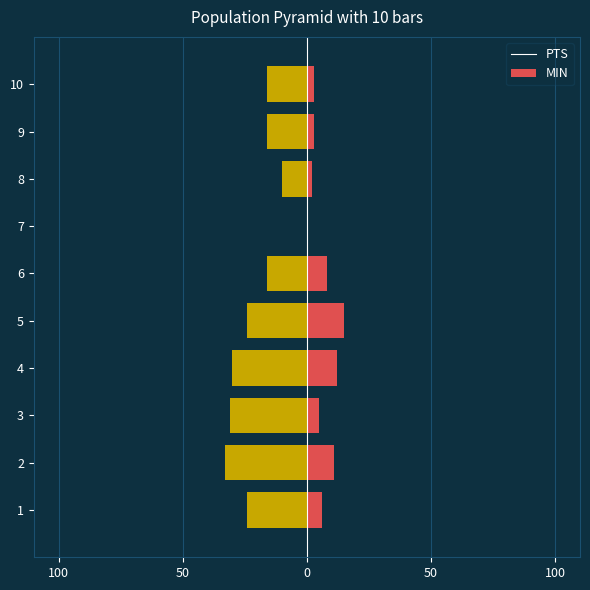

How many bars are there in total?

20